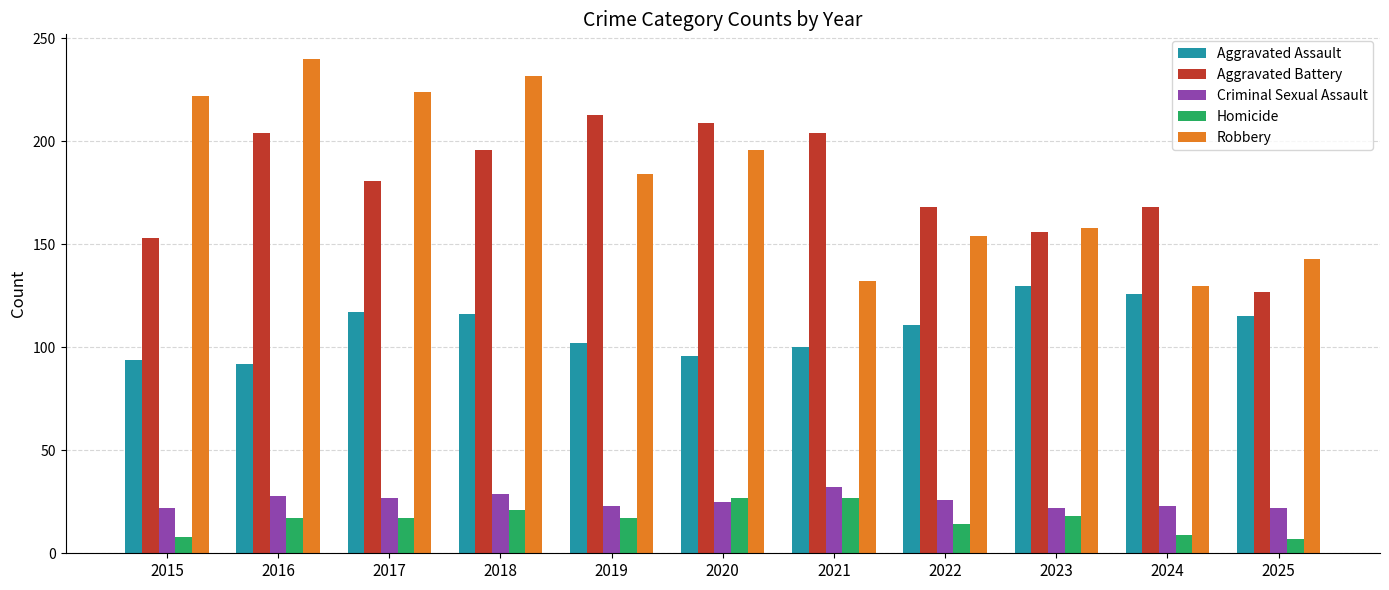

What is the lowest value of the Robbery series?

130